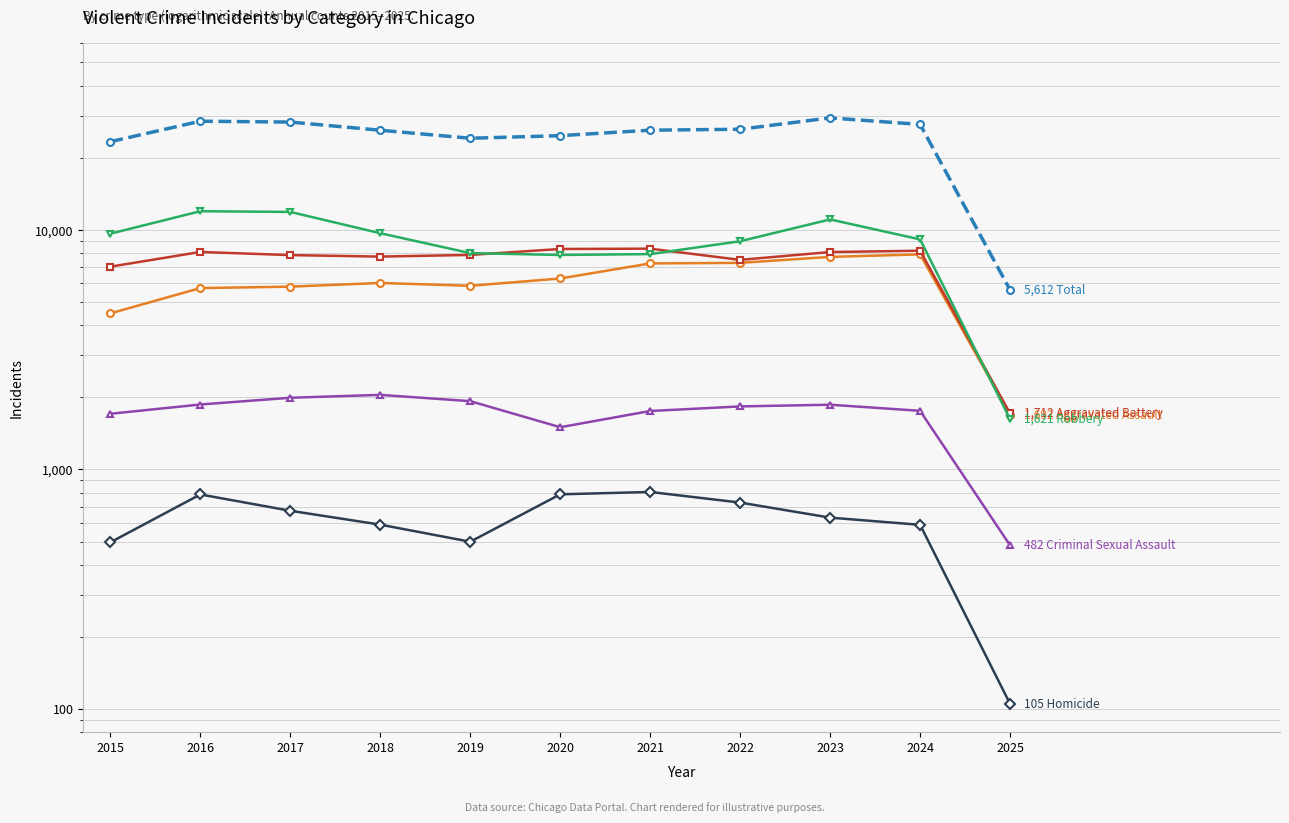

Rank the series by their maximum value, from lowest to highest.

Homicide, Criminal Sexual Assault, Aggravated Assault, Aggravated Battery, Robbery, Total